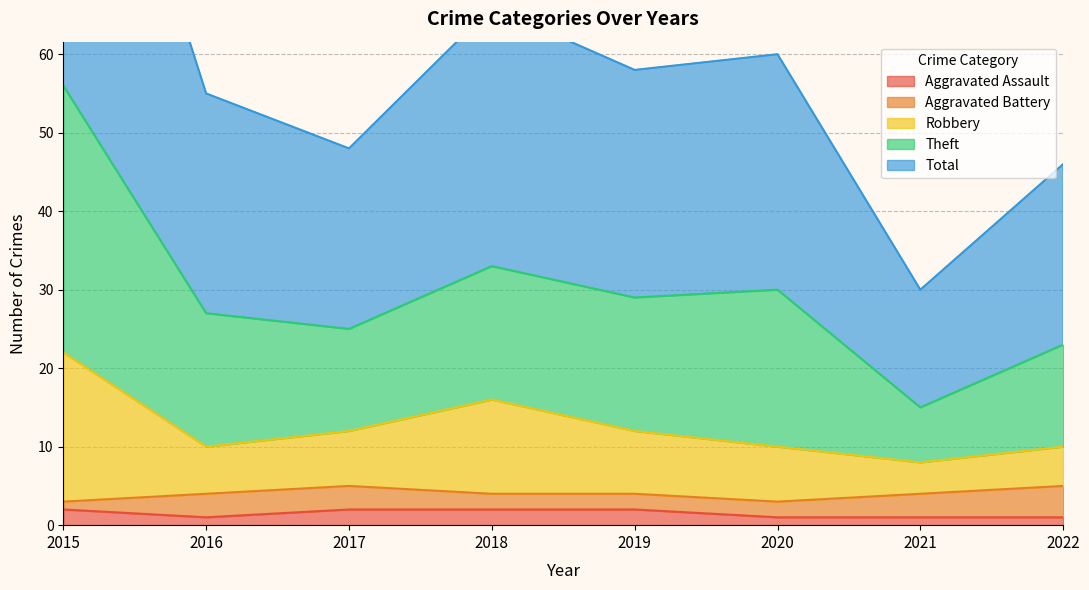

The Aggravated Assault series shows 2 at 2019. True or false?

True